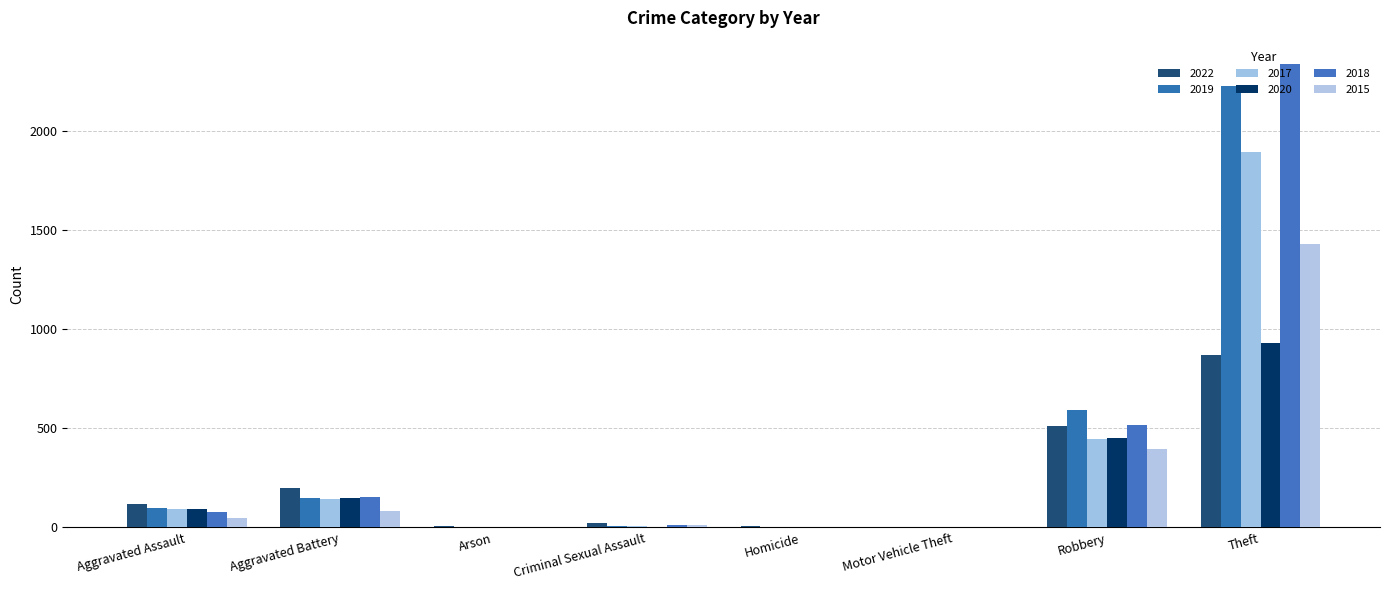

Which series has the largest total across all categories?

2018